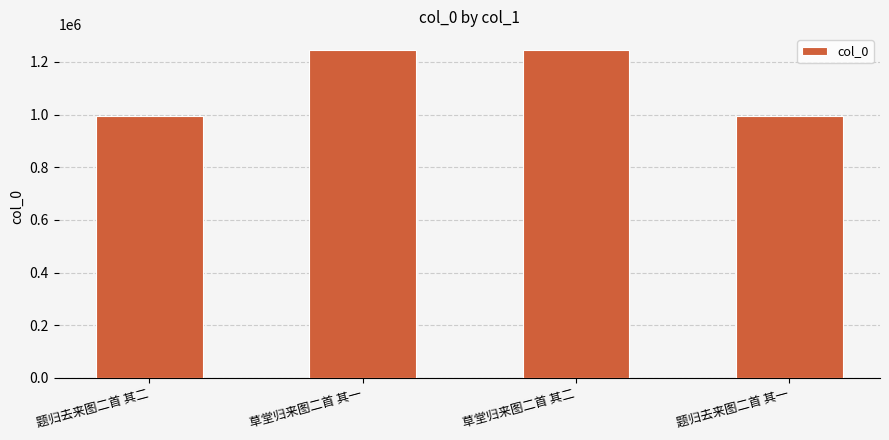

What is the difference between the values at 草堂归来图二首 其一 and 题归去来图二首 其一?

247729